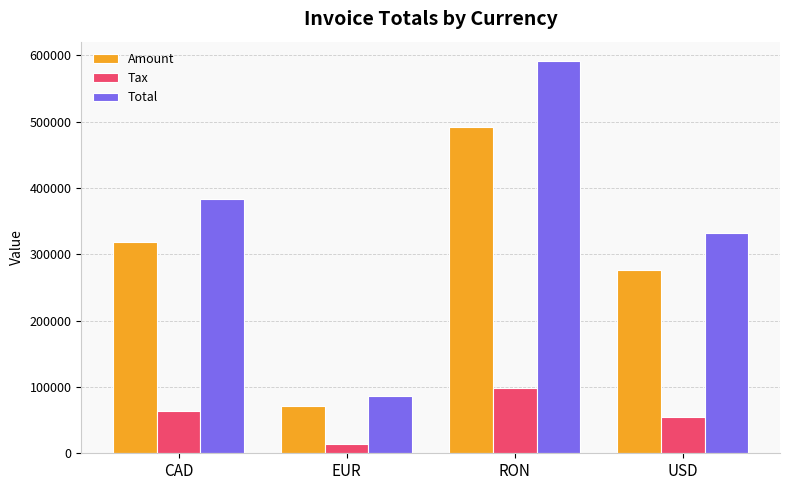

What is the label of the 4th bar from the left?

USD